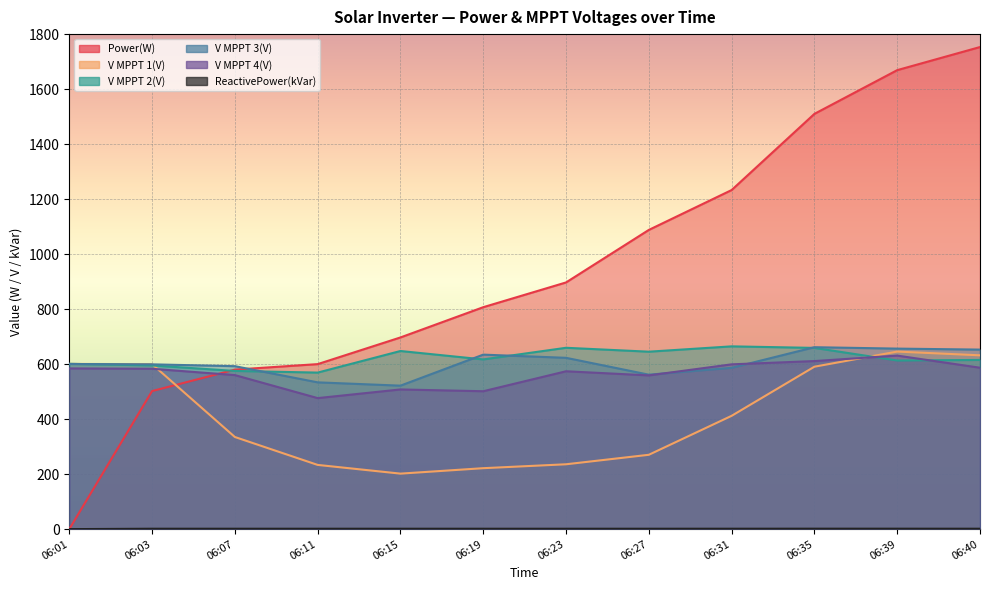

The V MPPT 3(V) series shows 592.5 at 06:07. True or false?

True